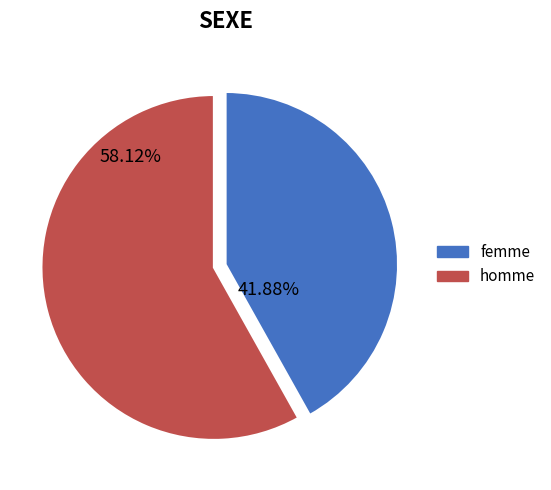

How many segments does this pie chart have?

2